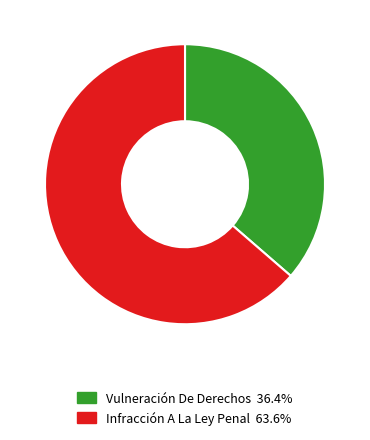

Which has a higher value, Infracción A La Ley Penal or Vulneración De Derechos?

Infracción A La Ley Penal